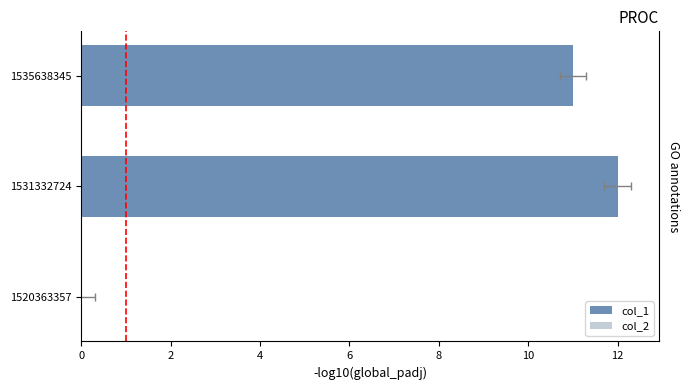

How many categories are shown in the chart?

3